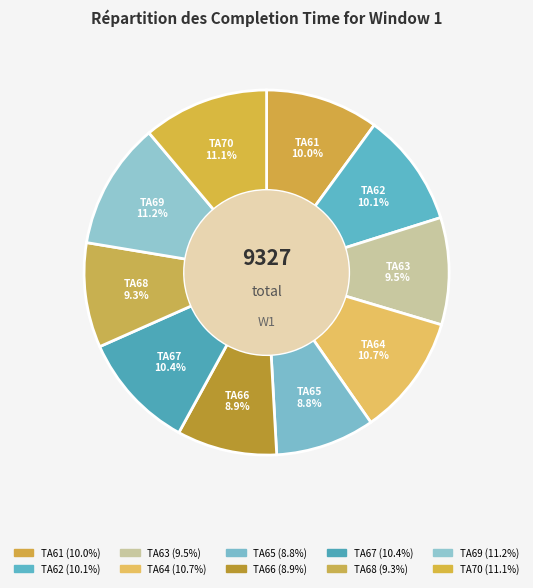

Is there a majority slice in this chart?

No